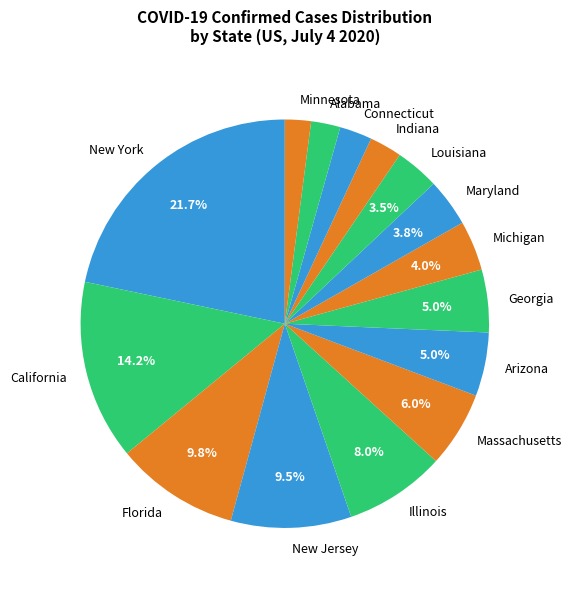

Which has a higher value, Indiana or Florida?

Florida